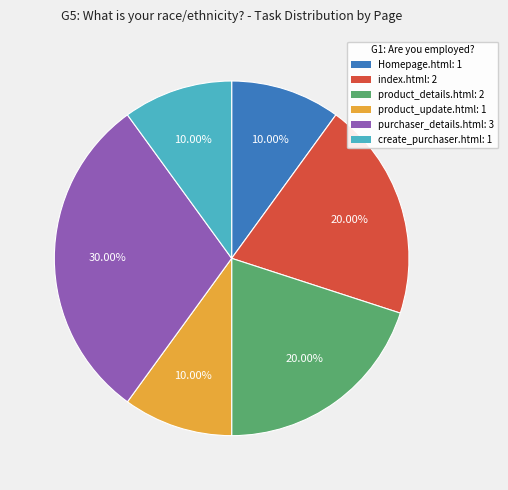

To the nearest percent, what is the difference between the largest and smallest slice percentages?

20%